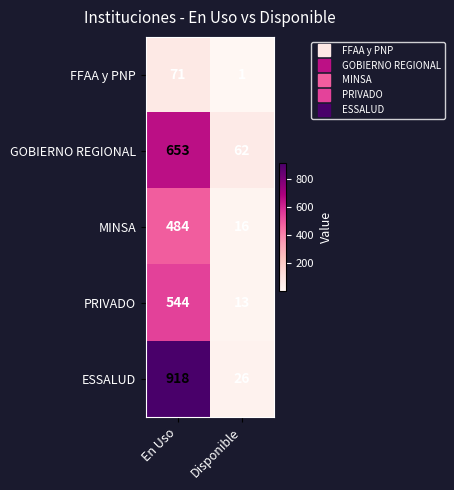

Which series has the largest total across all categories?

ESSALUD